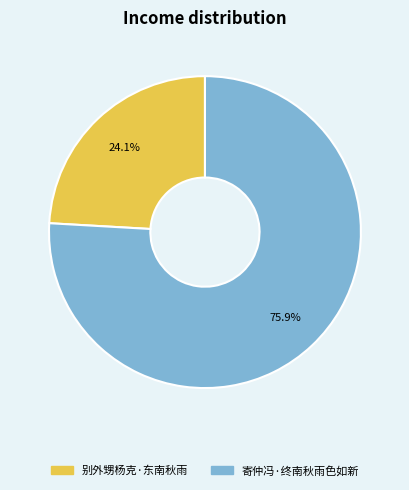

Is it true that 别外甥杨克·东南秋雨 is 24% of the pie?

True